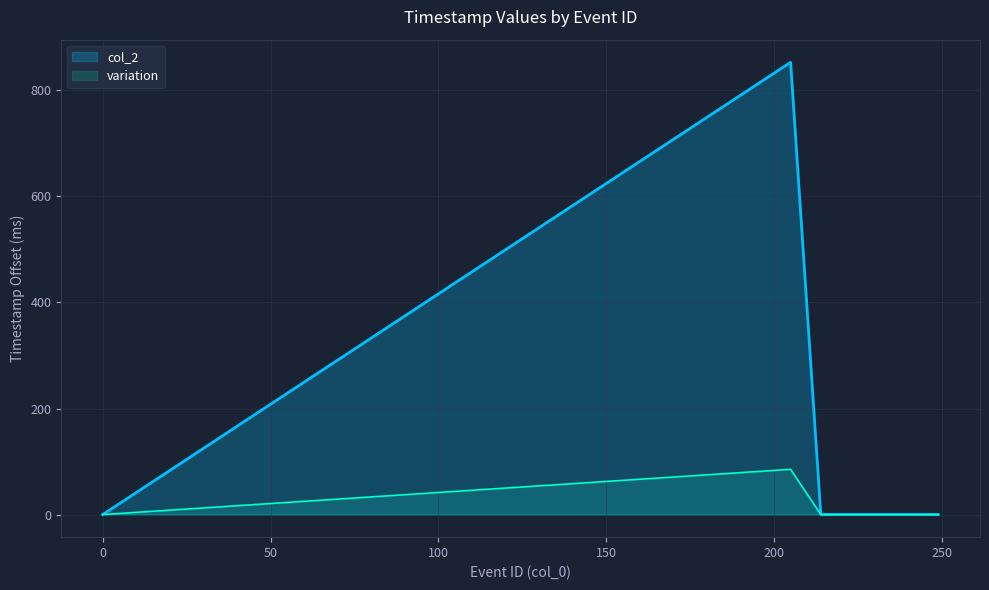

What is the greatest value displayed?

853.0